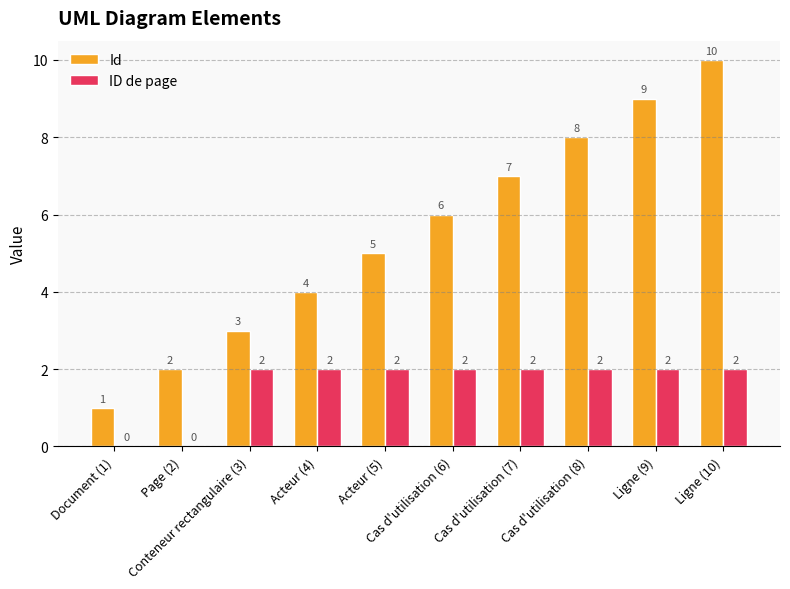

What is the sum of all Id values?

55